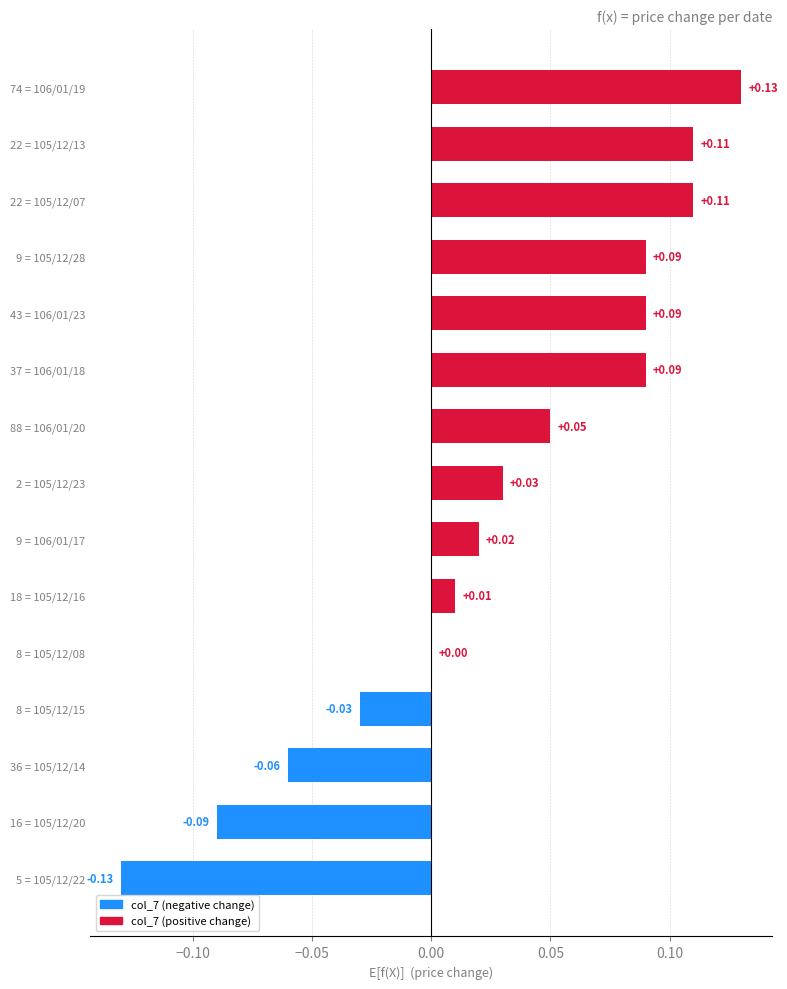

What is the change in value from 9 = 106/01/17 to 74 = 106/01/19?

+0.1